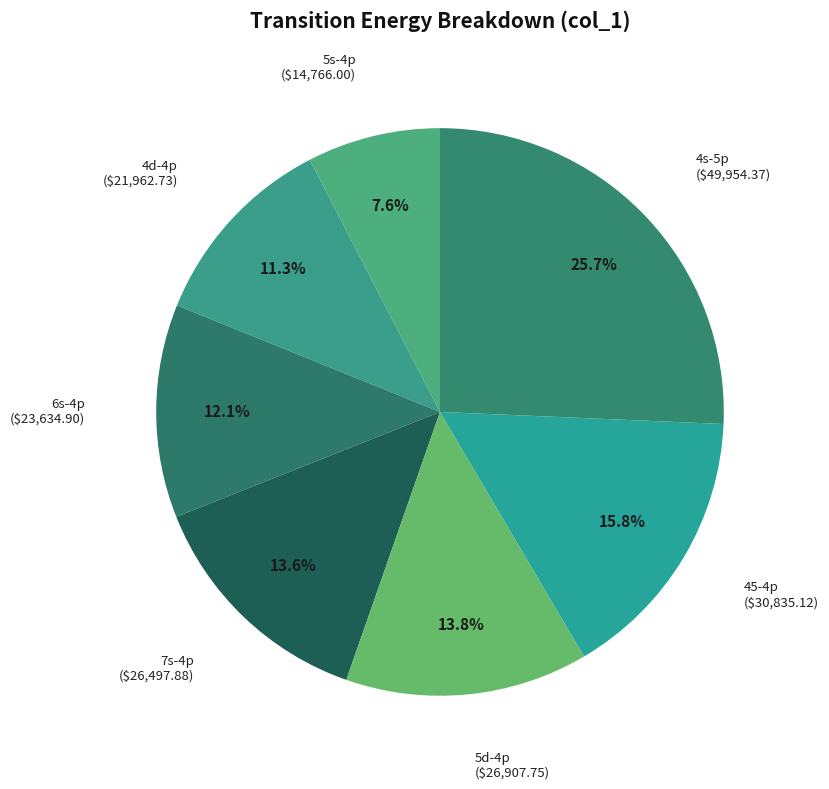

True or false: 5d-4p accounts for 23% of the total.

False